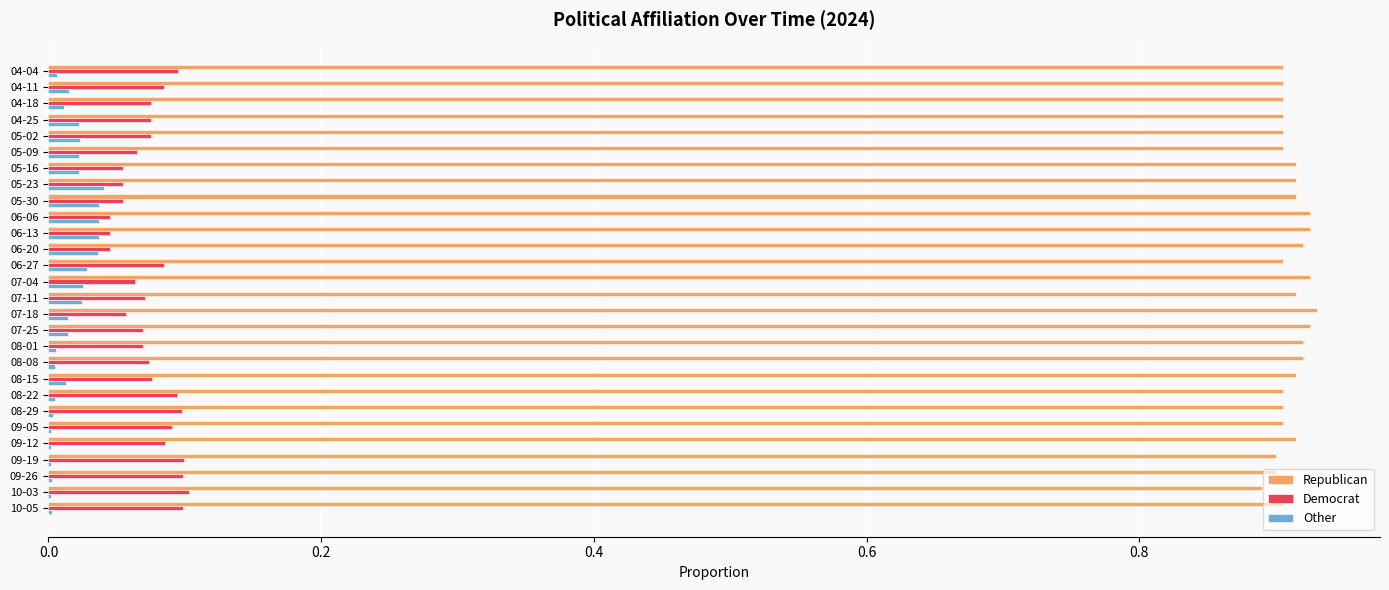

True or false: Republican has a value of 0.3 at 05-16.

False